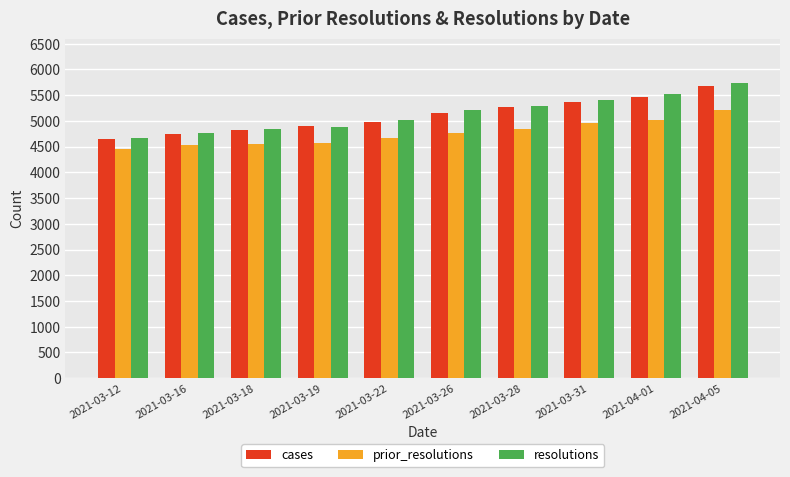

What is the difference between the resolutions values at 2021-03-16 and 2021-03-28?

516